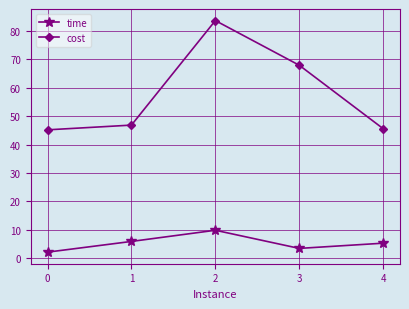

What is the approximate value of cost at 3?

67.9